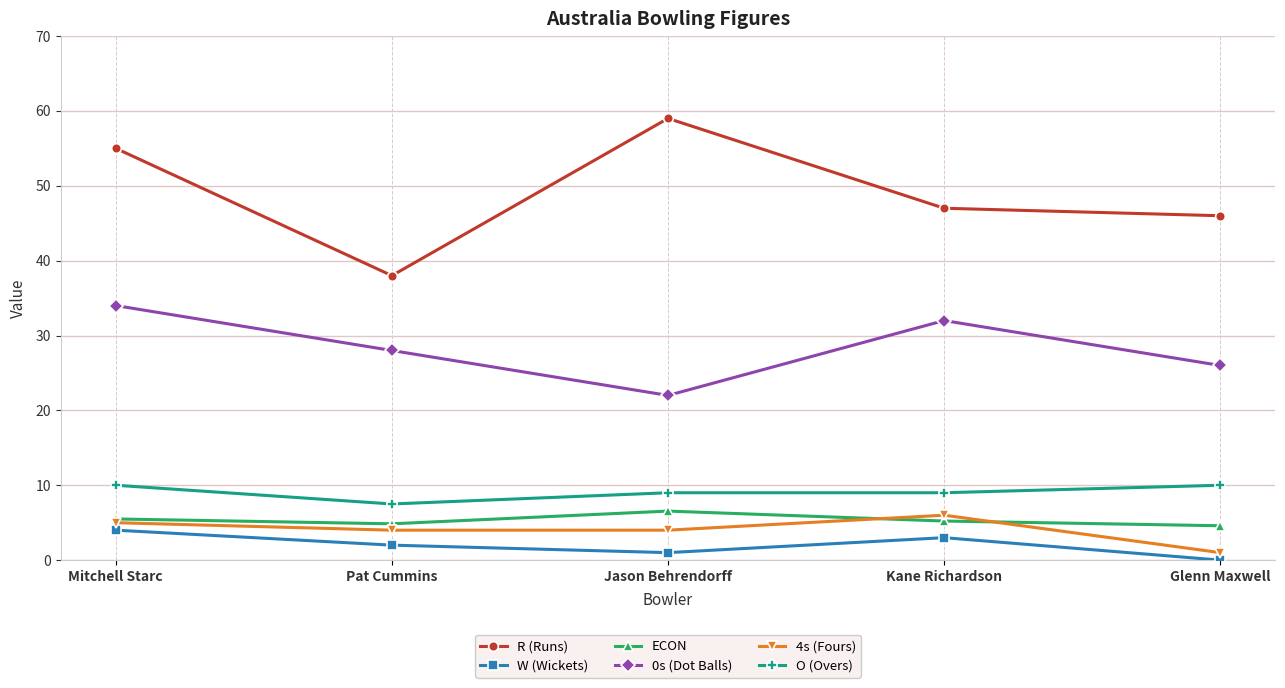

Which category has the highest value across all series?

Jason Behrendorff